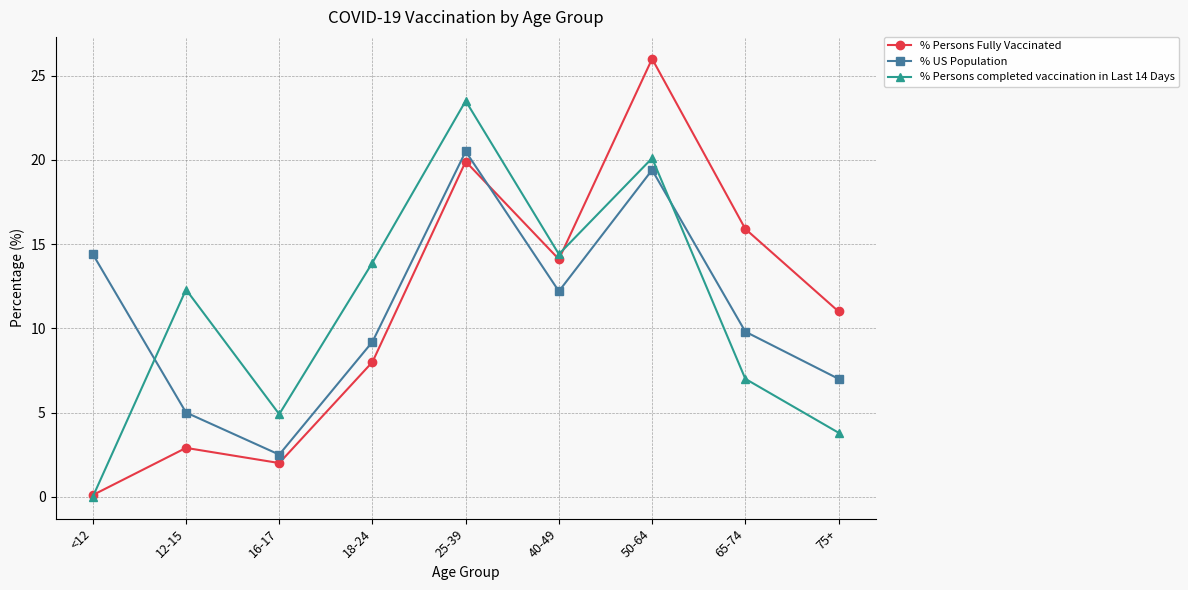

The % Persons Fully Vaccinated series shows 2.9 at 12-15. True or false?

True